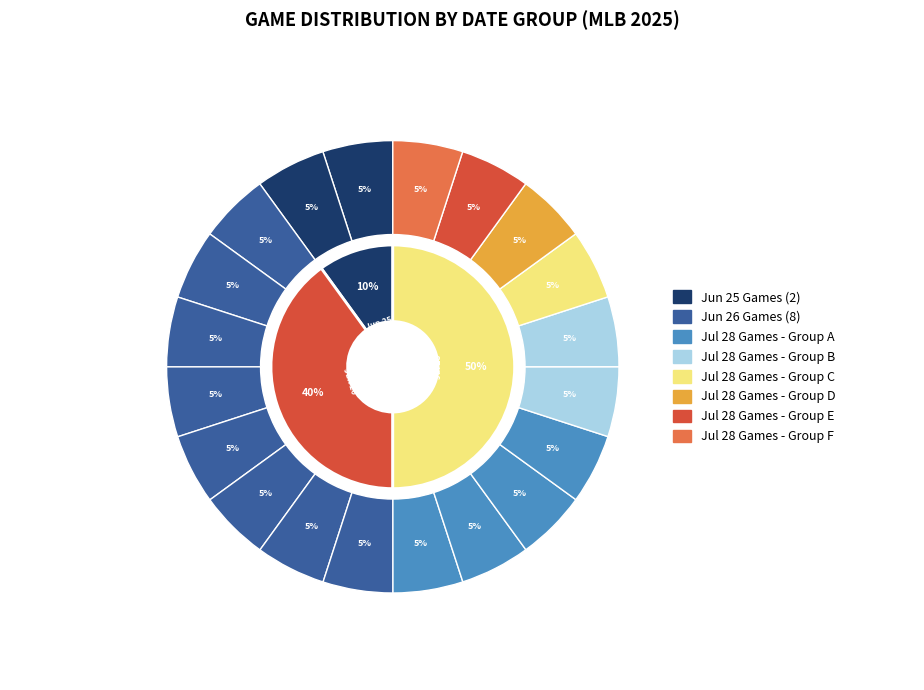

Does PHI@CWS represent more than half of the total?

No